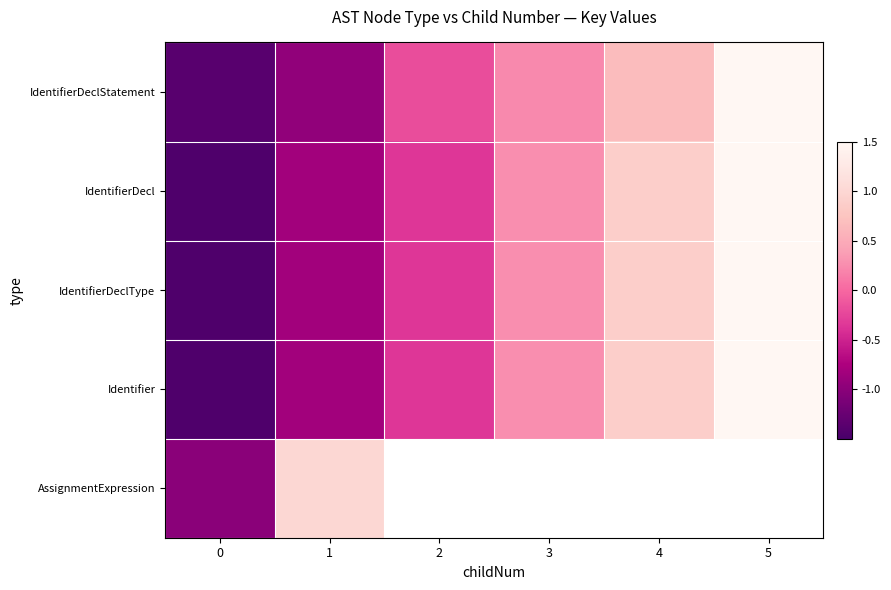

List the series in order of their peak value, lowest first.

AssignmentExpression, IdentifierDecl, IdentifierDeclType, Identifier, IdentifierDeclStatement